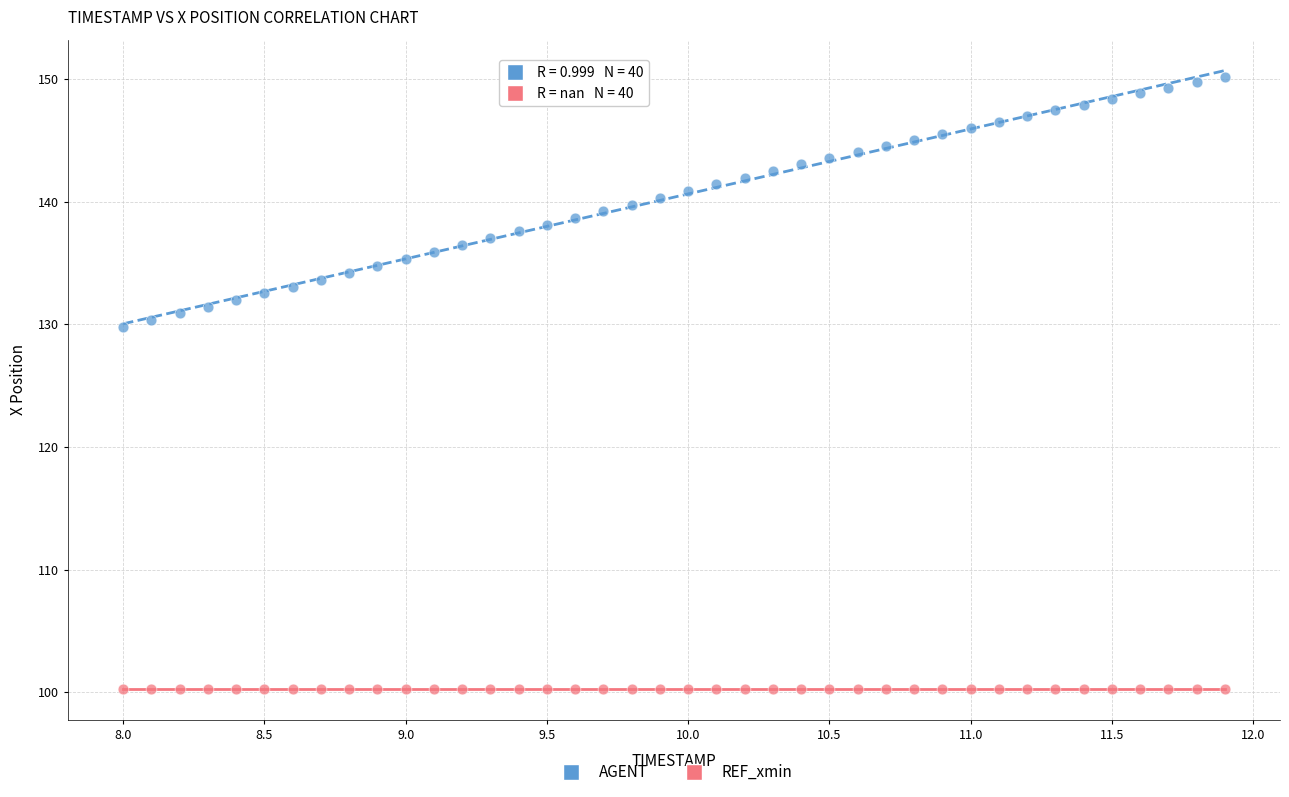

Which series contains the highest Y value?

AGENT